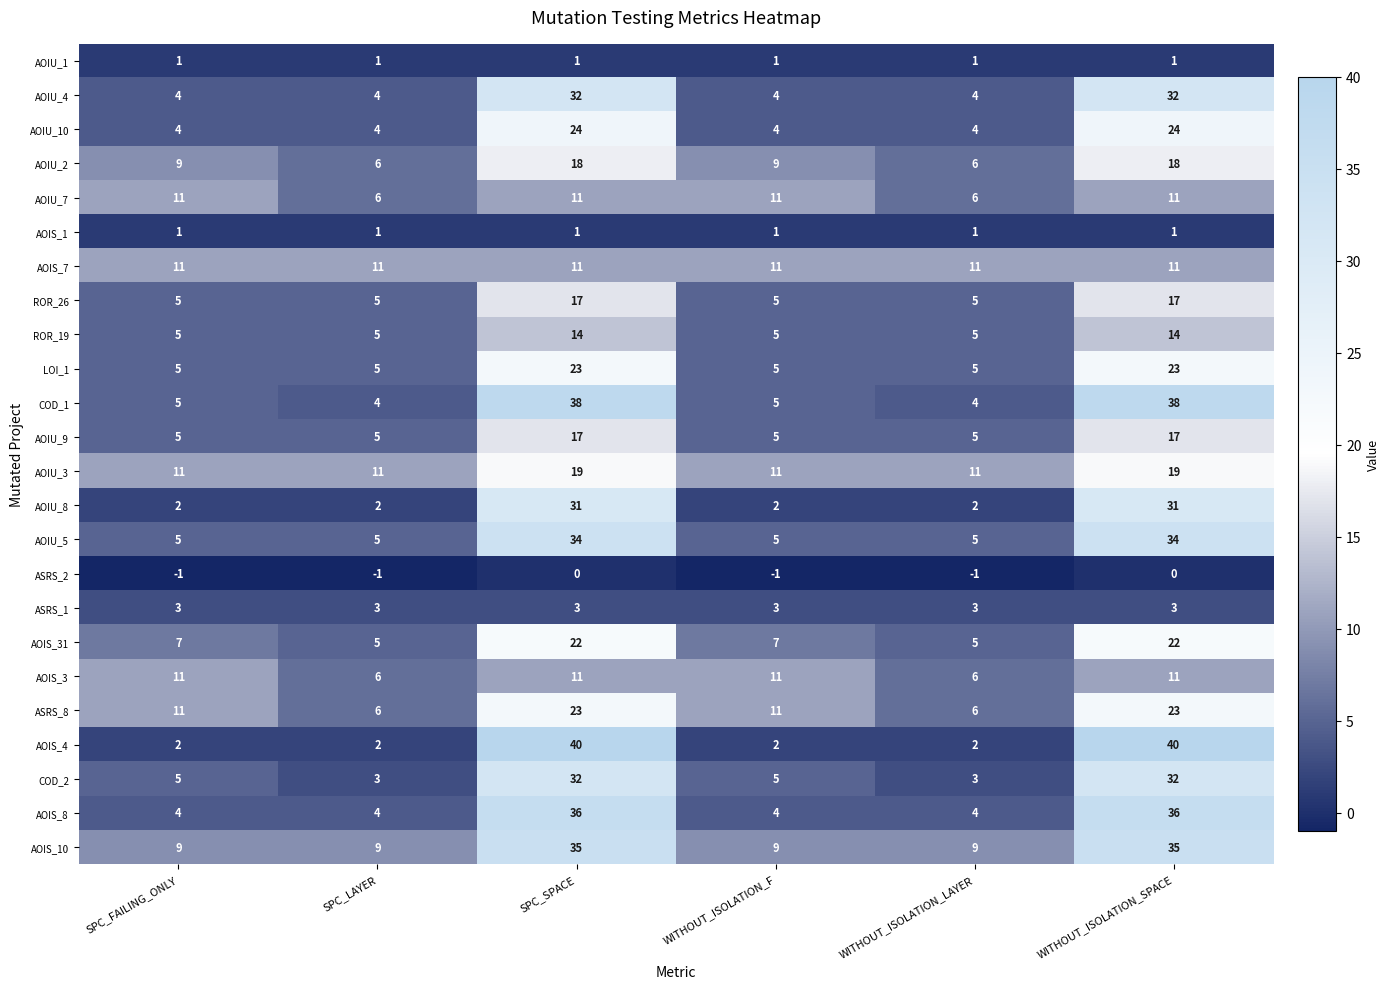

Which series has the largest total across all categories?

AOIS_10